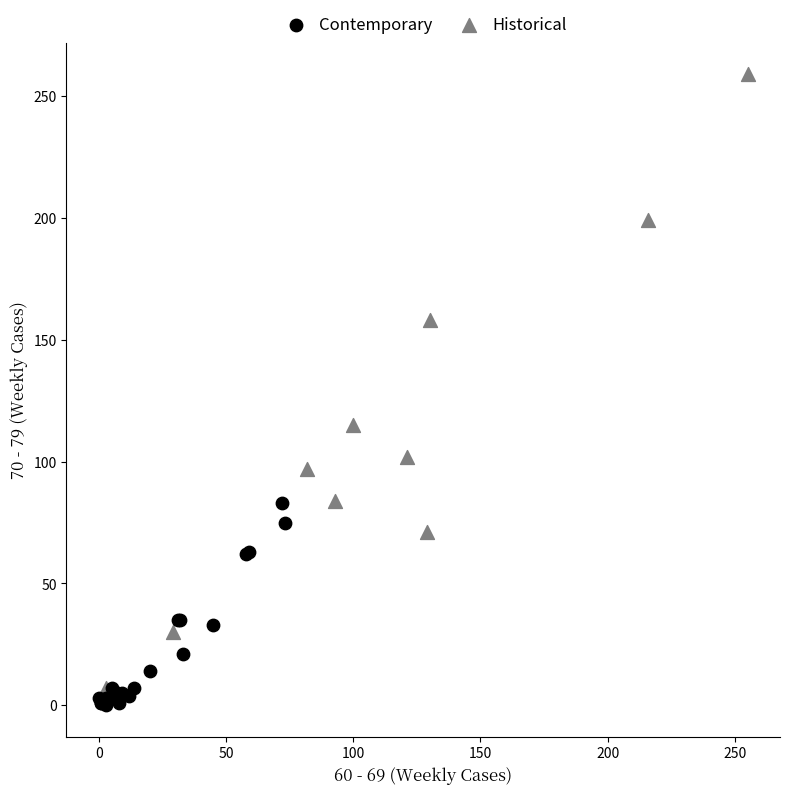

Which series has the largest Y range (max minus min)?

Historical